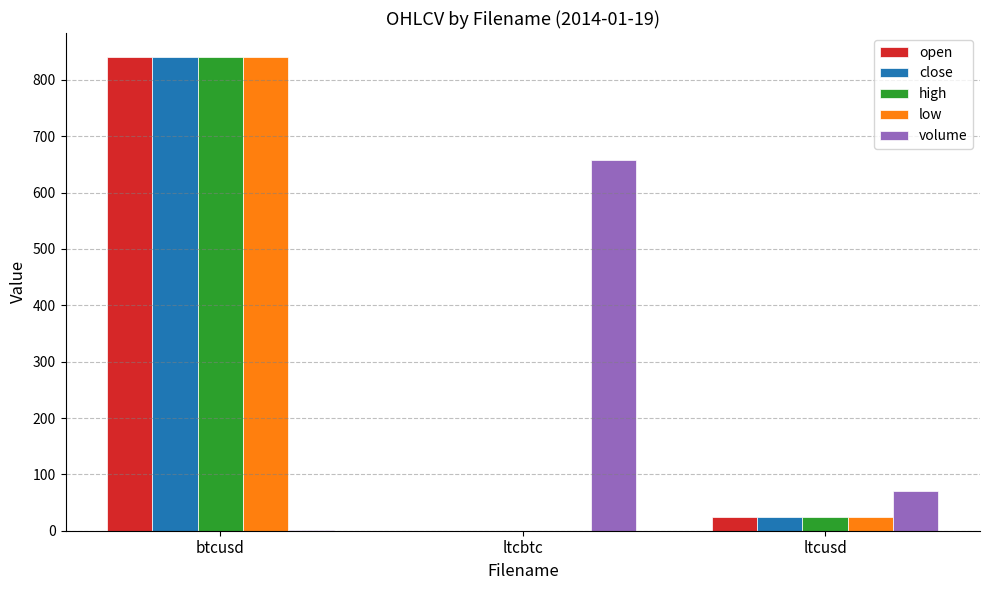

Where is high nearest to the value 420?

ltcusd